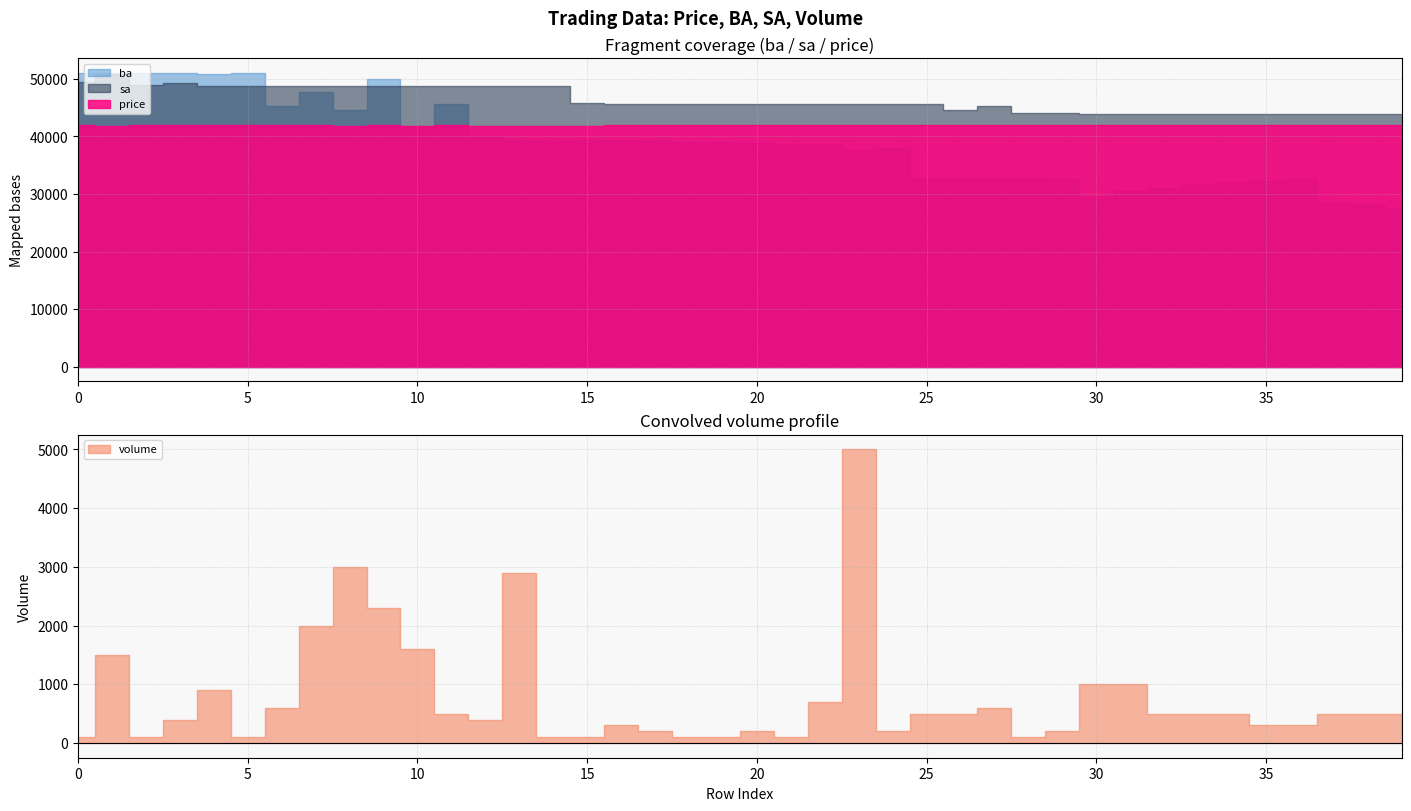

Which series has the largest total across all categories?

sa